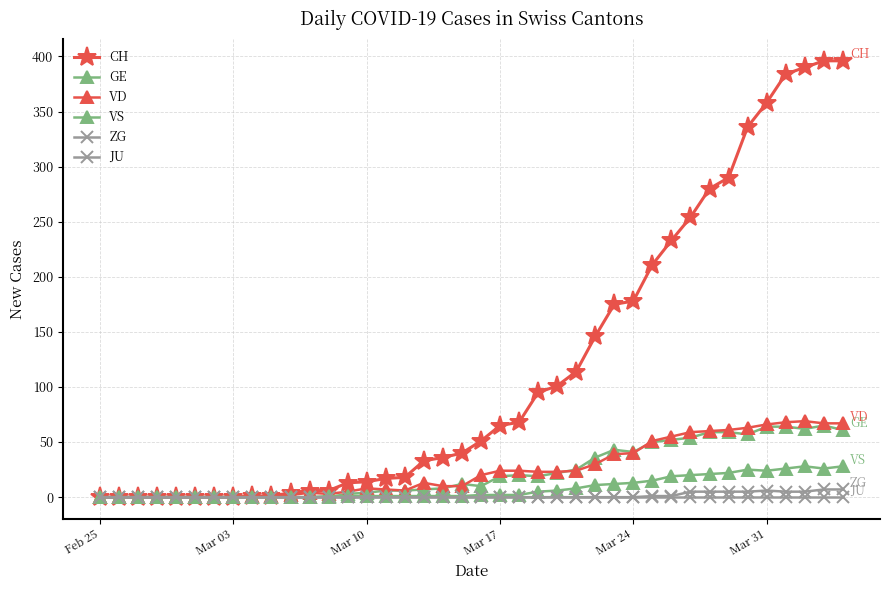

What is the difference between the maximum and minimum values in the VD series?

69